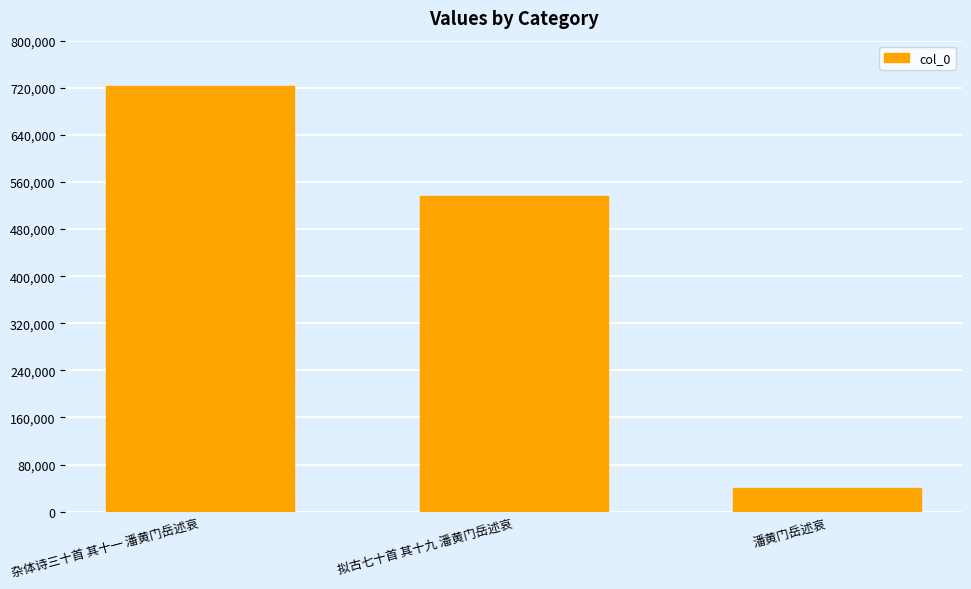

Rank the categories by value from lowest to highest.

潘黄门岳述哀, 拟古七十首 其十九 潘黄门岳述哀, 杂体诗三十首 其十一 潘黄门岳述哀